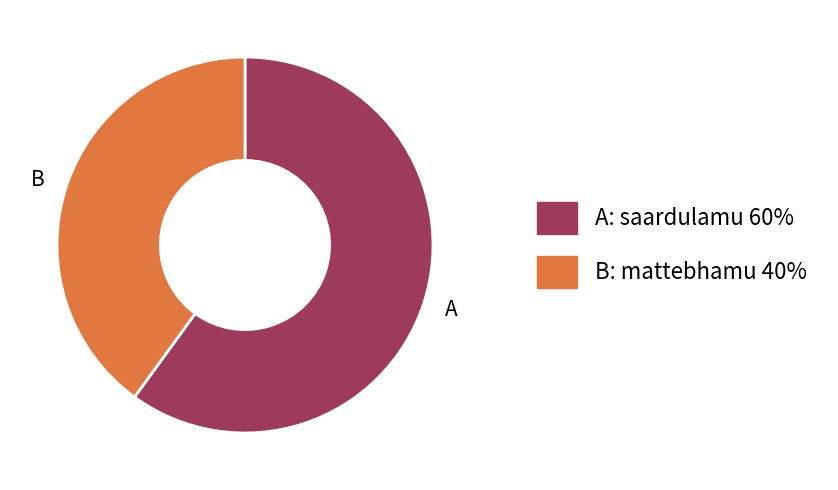

Rank the categories by value from lowest to highest.

B, A